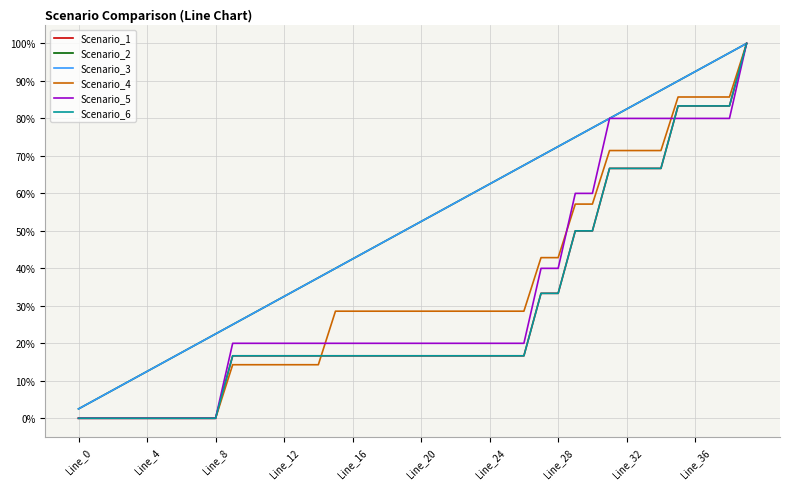

Does the chart have visible grid lines?

Yes